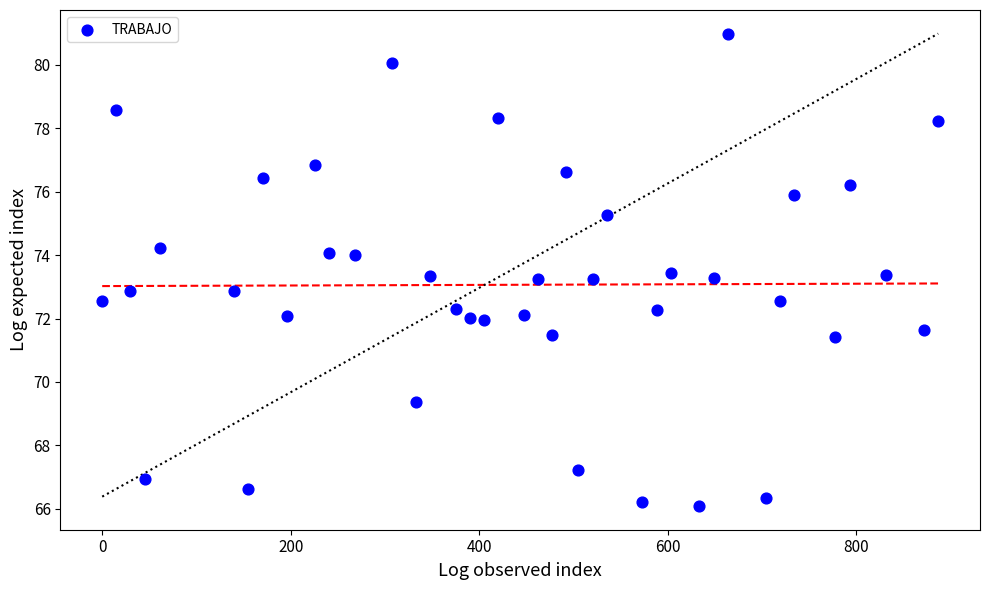

What is the range of X values (max minus min)?

887.0